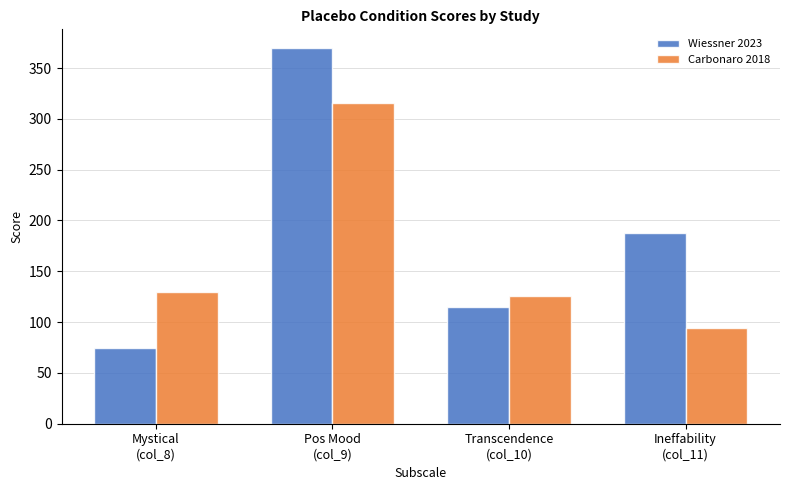

At how many categories does at least one series exceed 224?

1